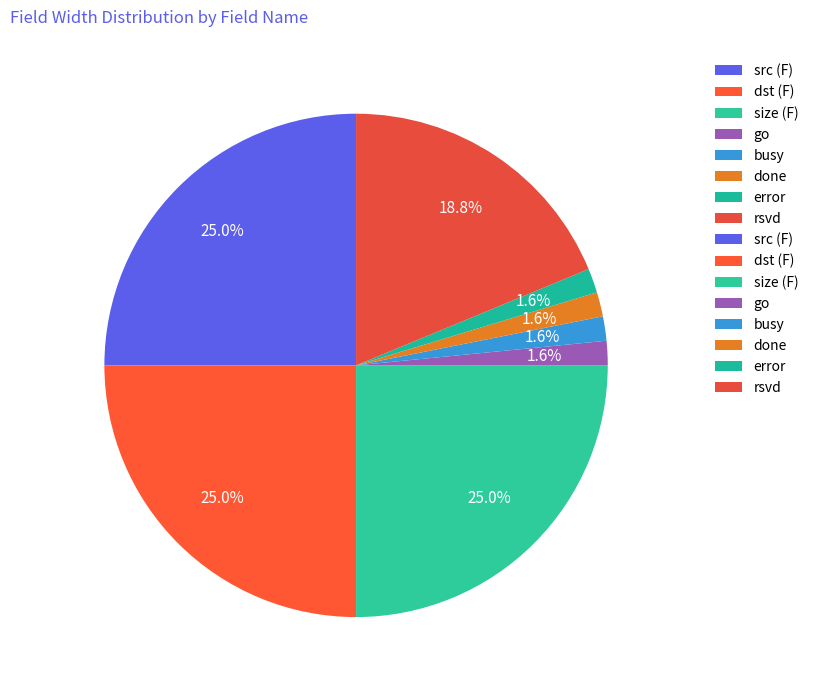

What percentage is the done slice, to the nearest percent?

2%